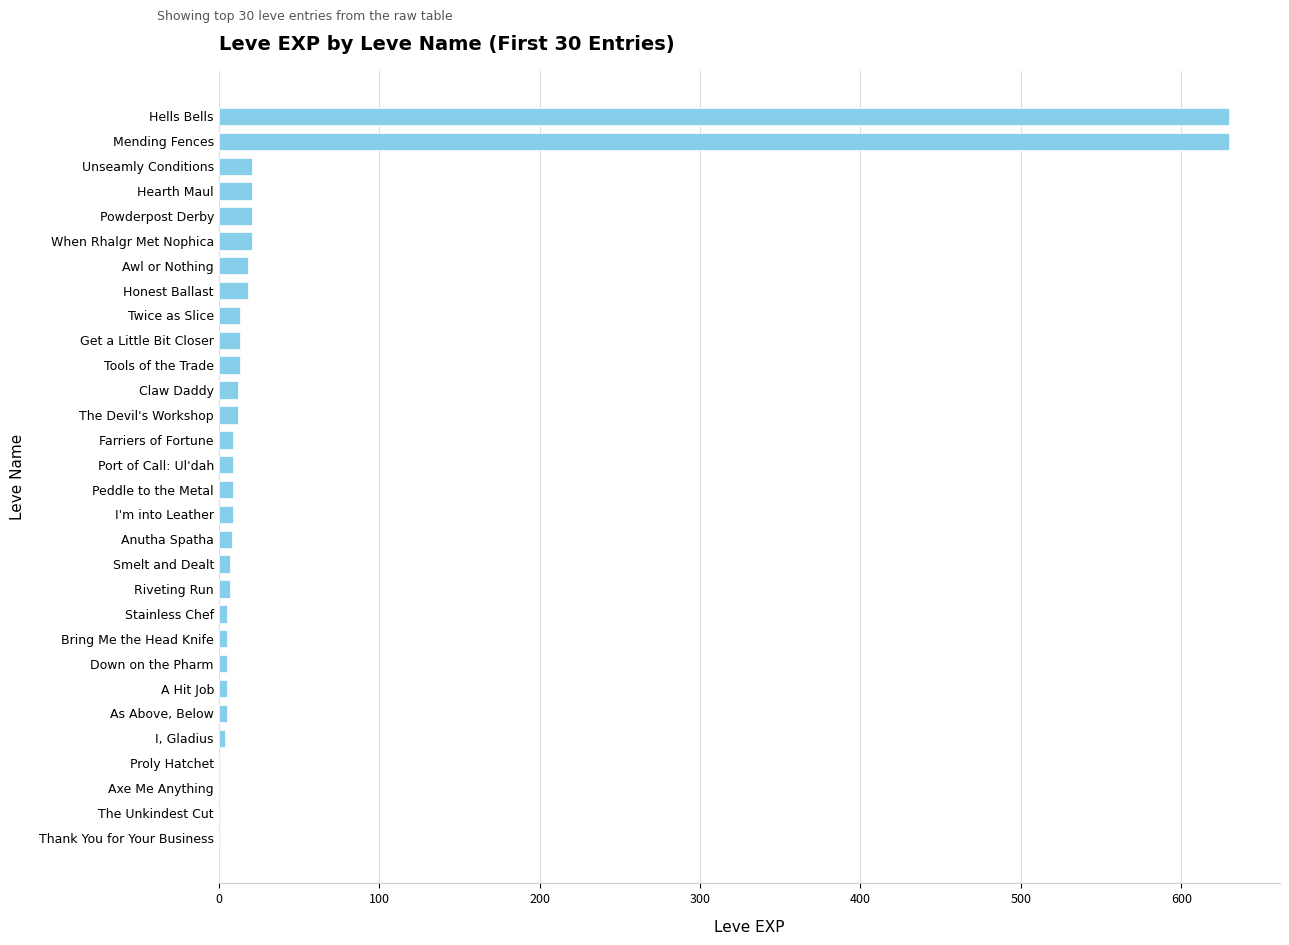

Between Mending Fences and The Unkindest Cut, which is larger?

Mending Fences